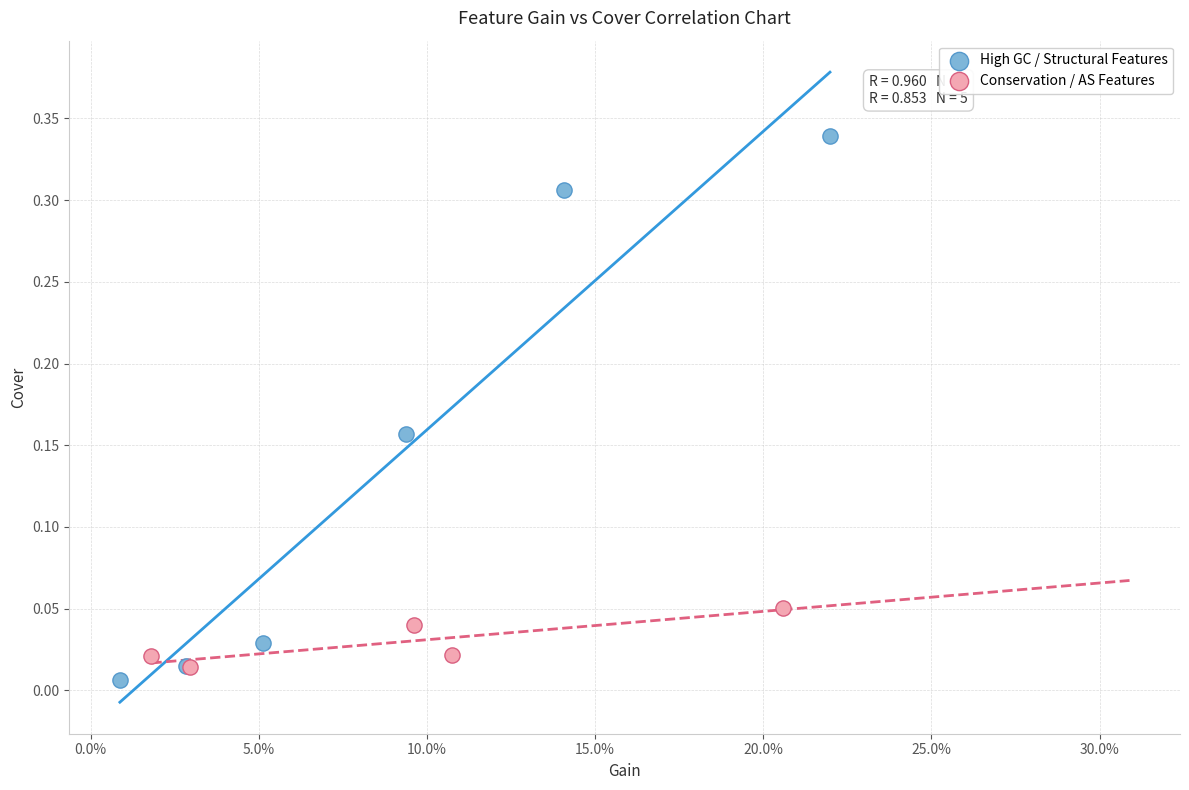

Which series has the widest spread of Y values?

High GC / Structural Features